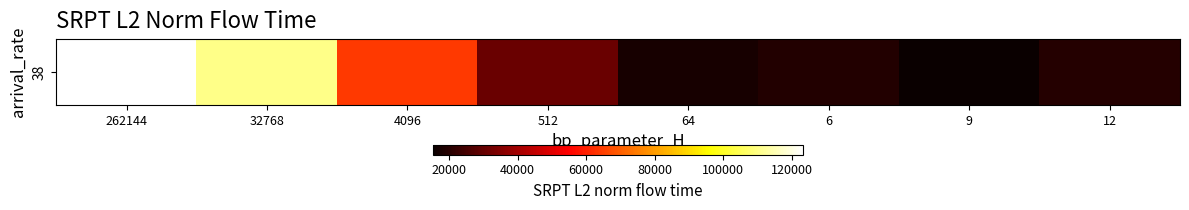

What is the change in value from 32768 to 64?

-92496.2